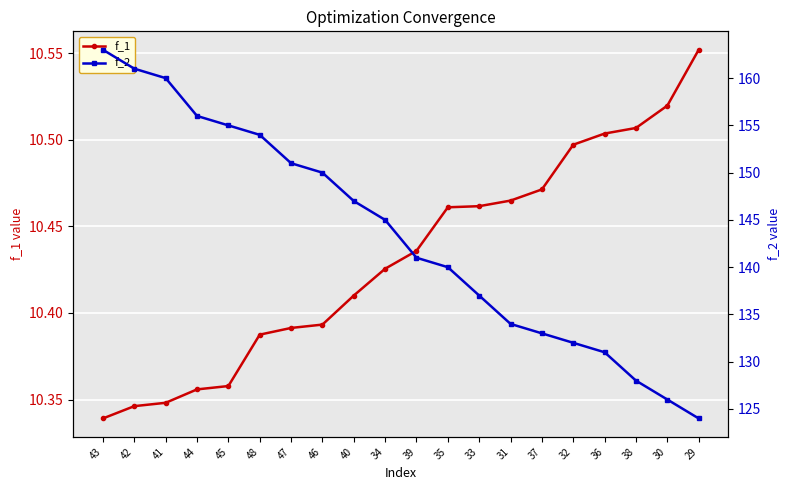

What is the label of the 2nd point from the right?

30